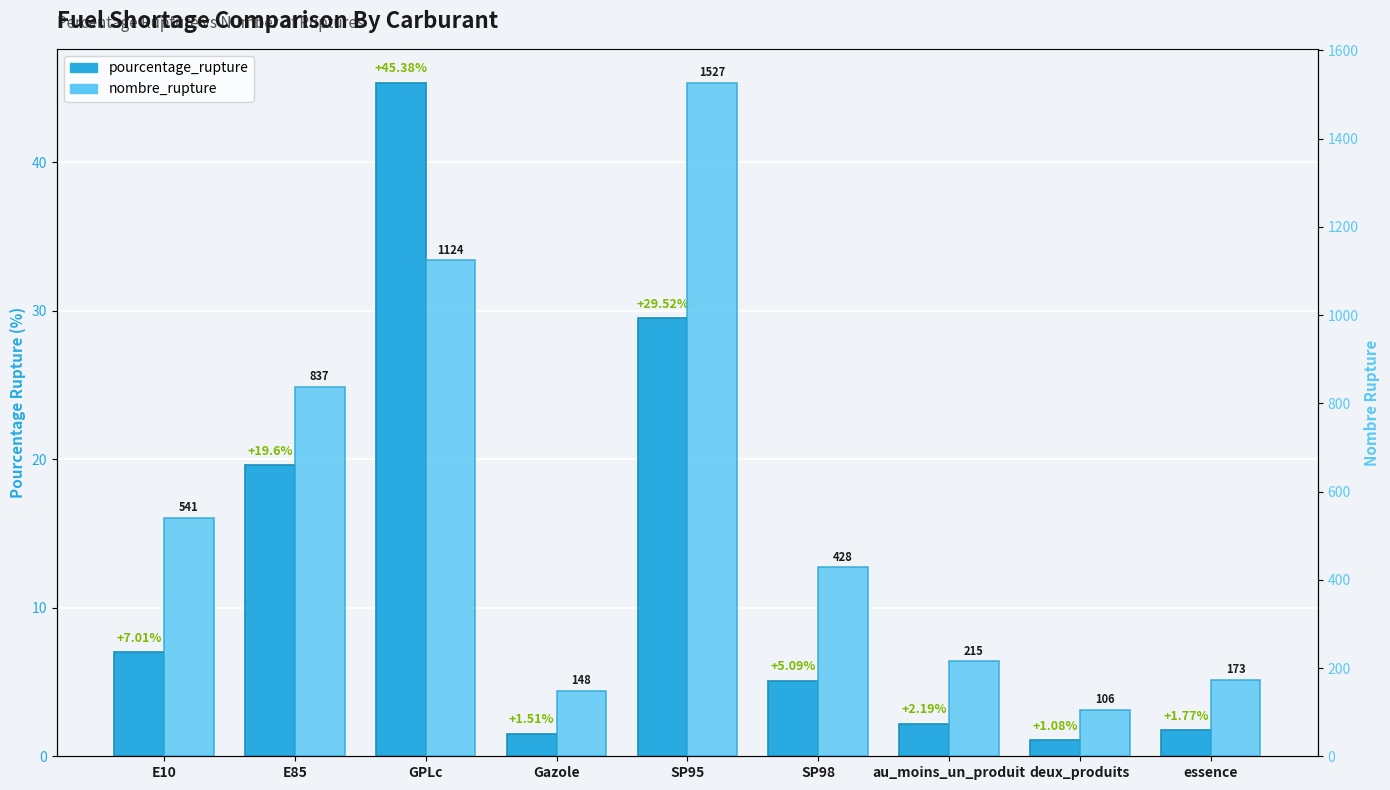

What is the average value of the nombre_rupture series?

566.6